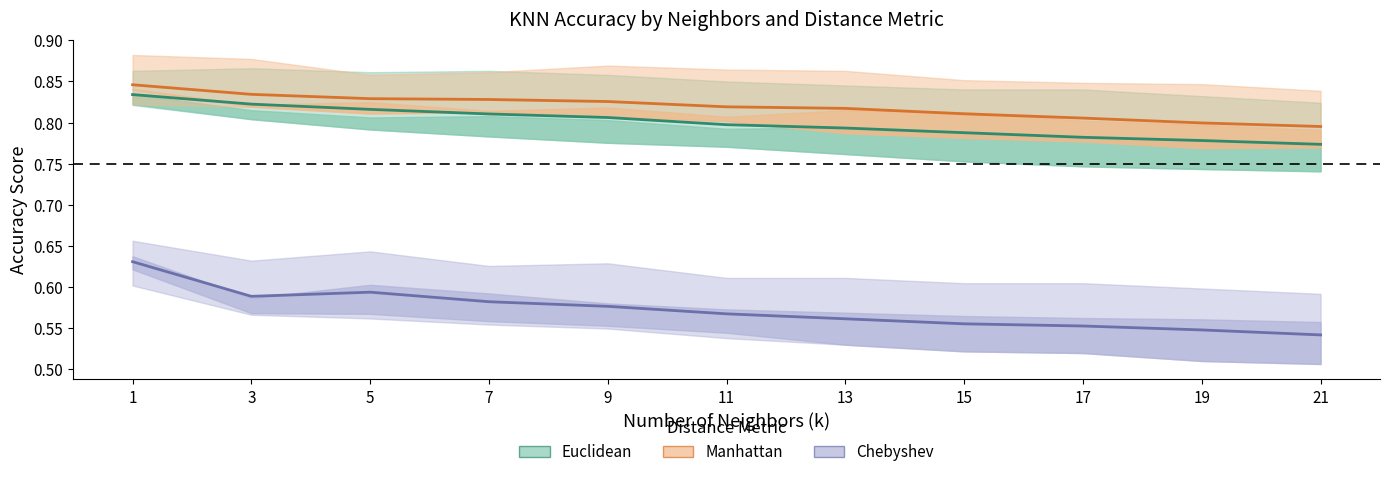

What is the sum of all Euclidean values?

8.8